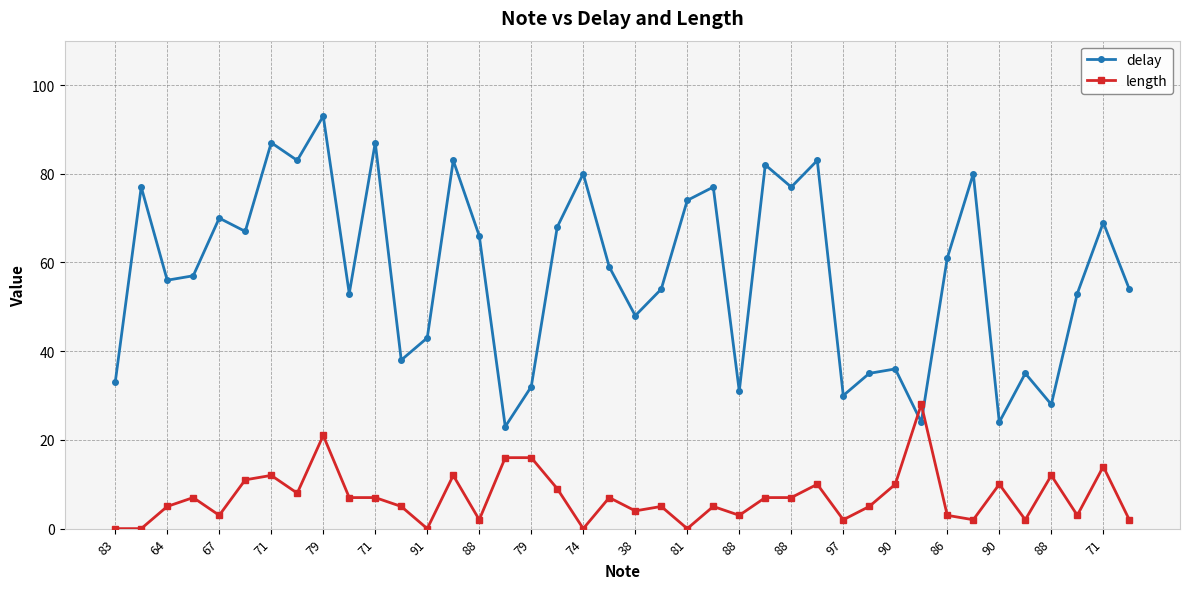

What is the greatest value displayed?

93